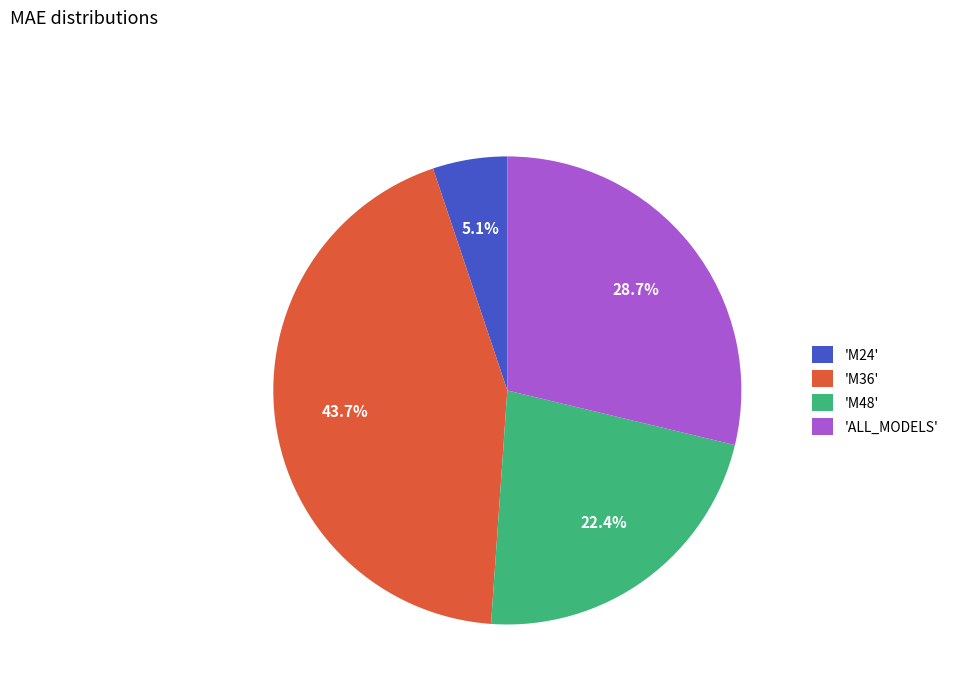

Is there any slice that represents more than half of the pie?

No